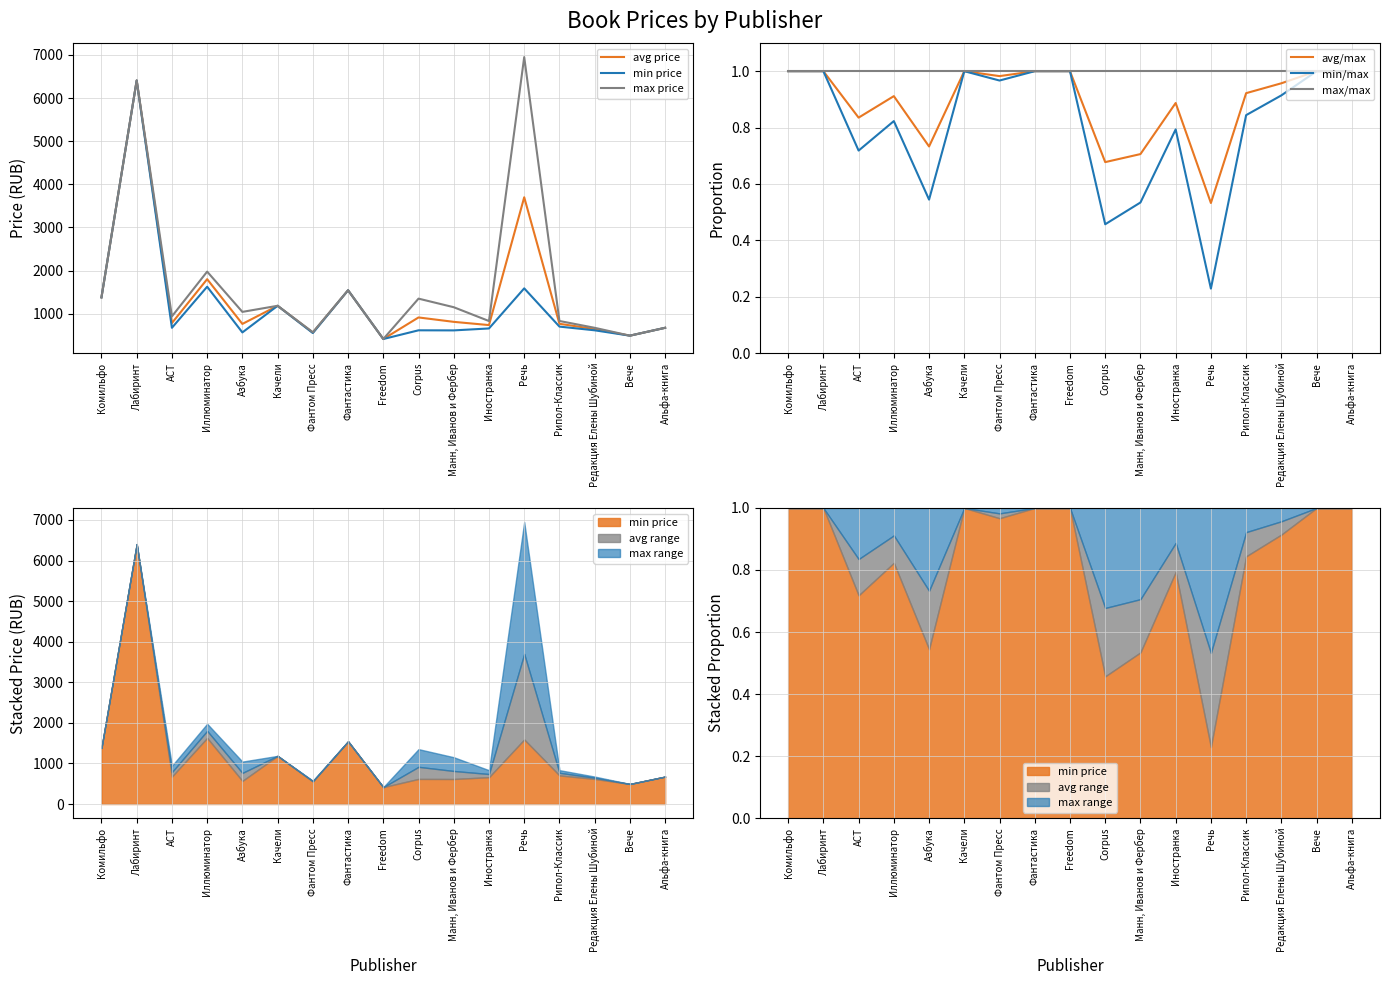

What is the minimum value for max price?

416.0